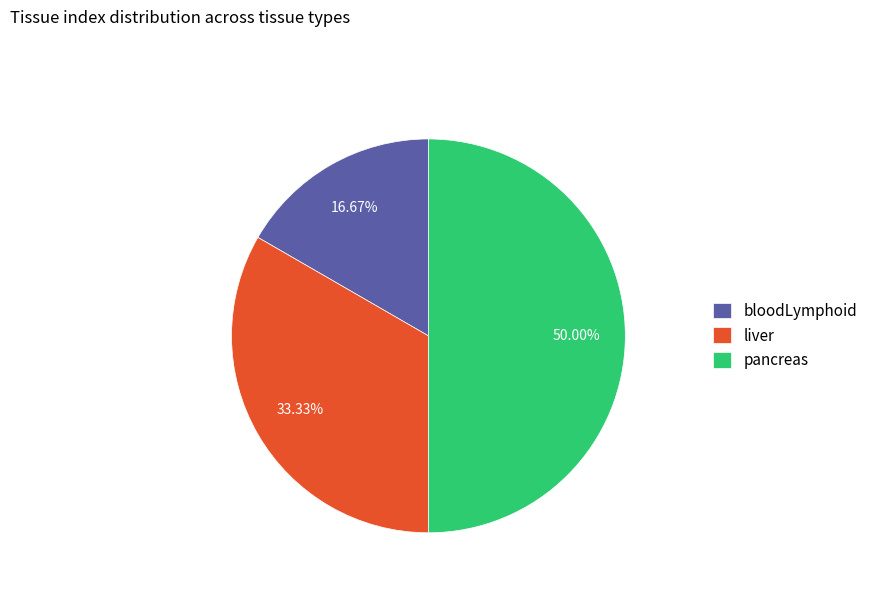

Which has a higher value, bloodLymphoid or liver?

liver